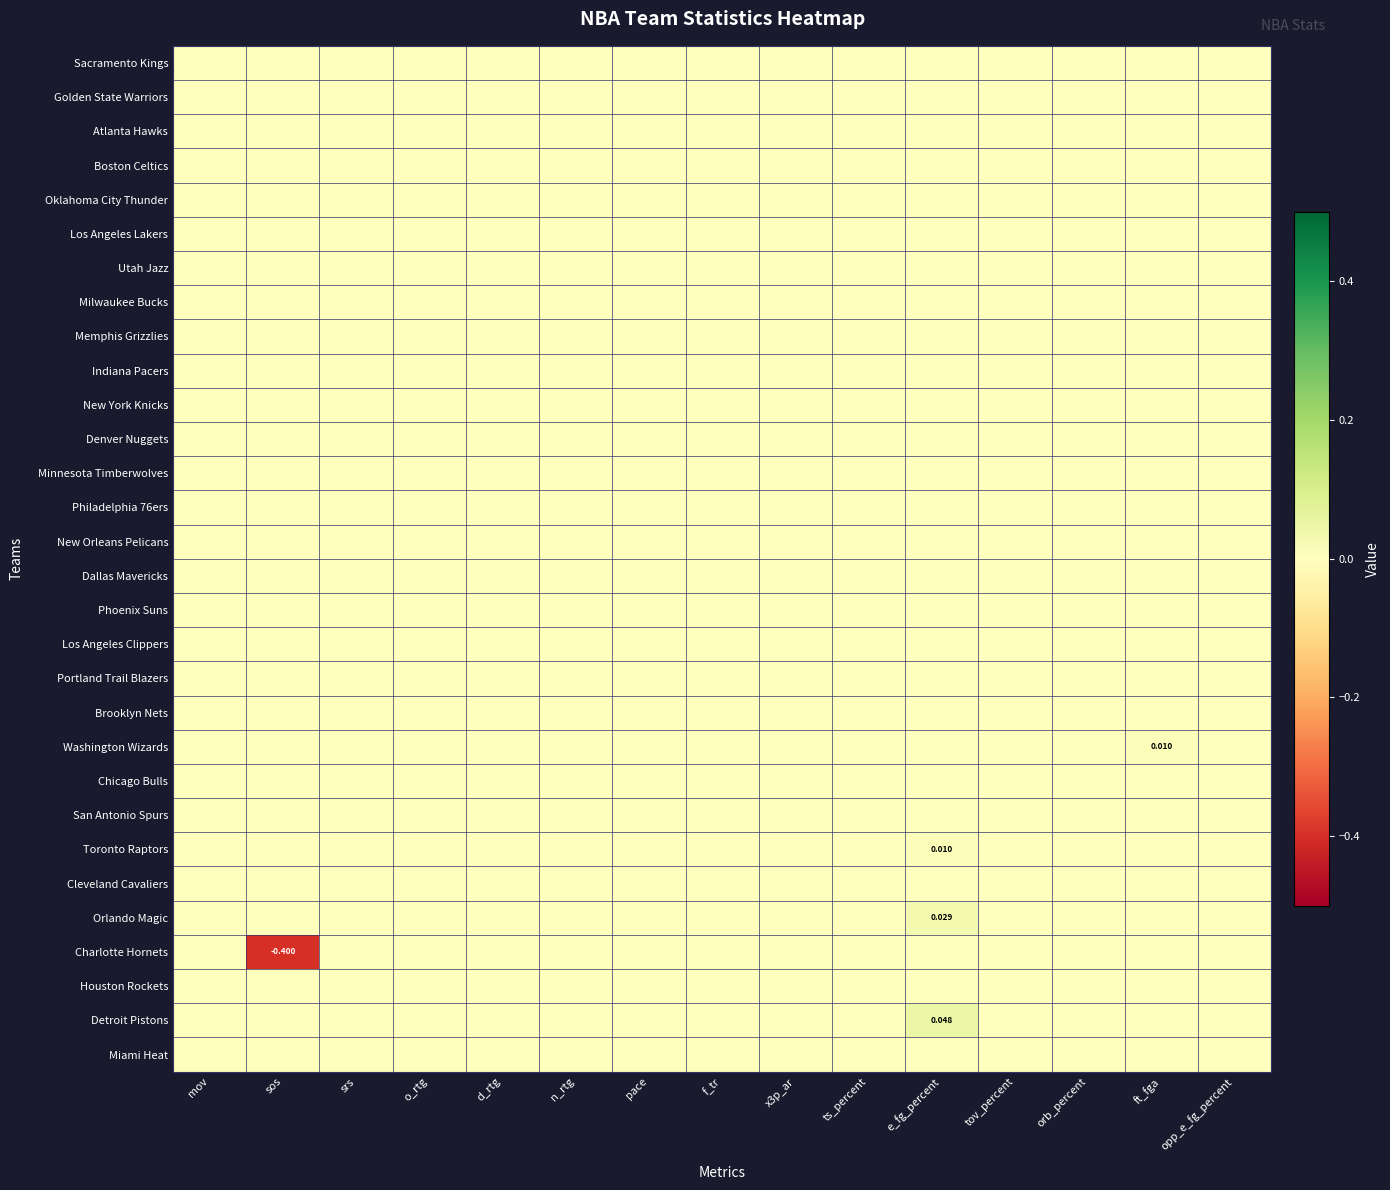

How many series are shown in this chart?

30